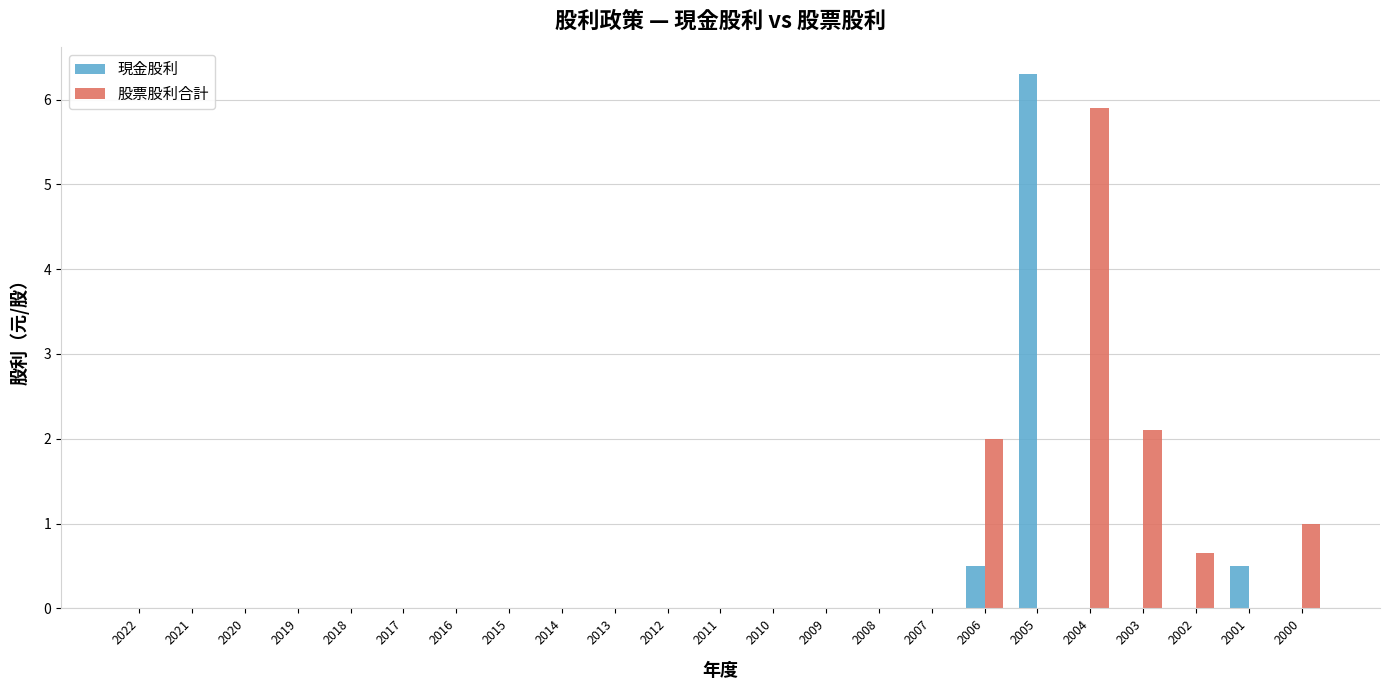

What is the highest value of the 現金股利 series?

6.3